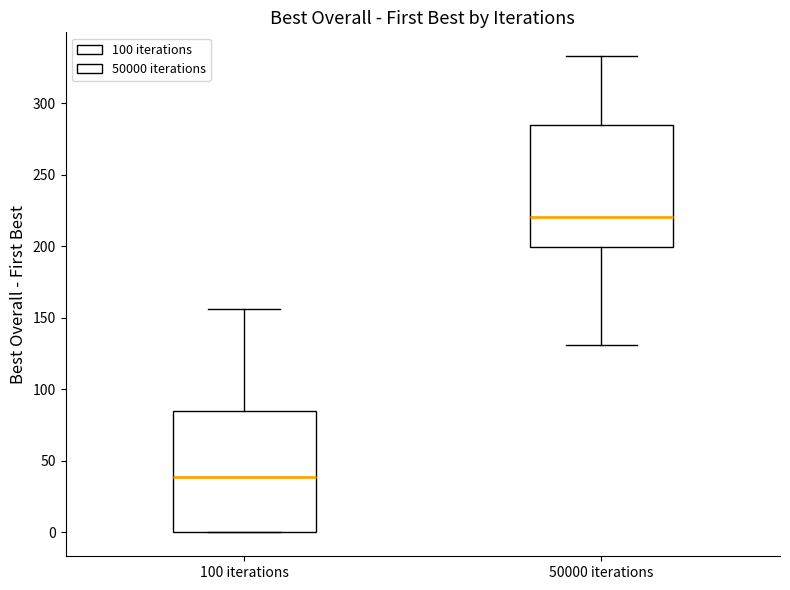

Reading left to right, read every box against the y-axis: the position of its median line, the range the box covers, and the ends of its whiskers. The values are not printed on the chart, so give them approximately, as read against the axis.

100 iterations: median 40, box 0 to 85, whiskers 0 to 155
50000 iterations: median 220, box 200 to 285, whiskers 130 to 335